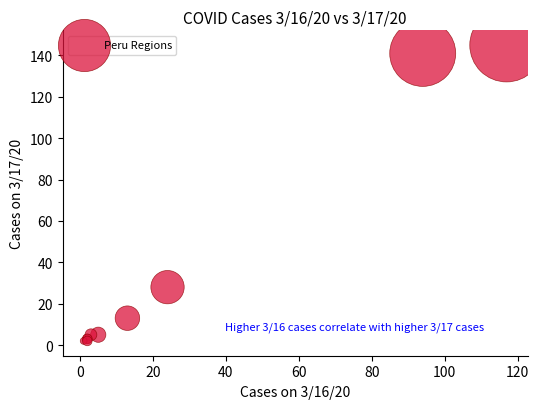

What Y value in the scatter plot is closest to 73?

28